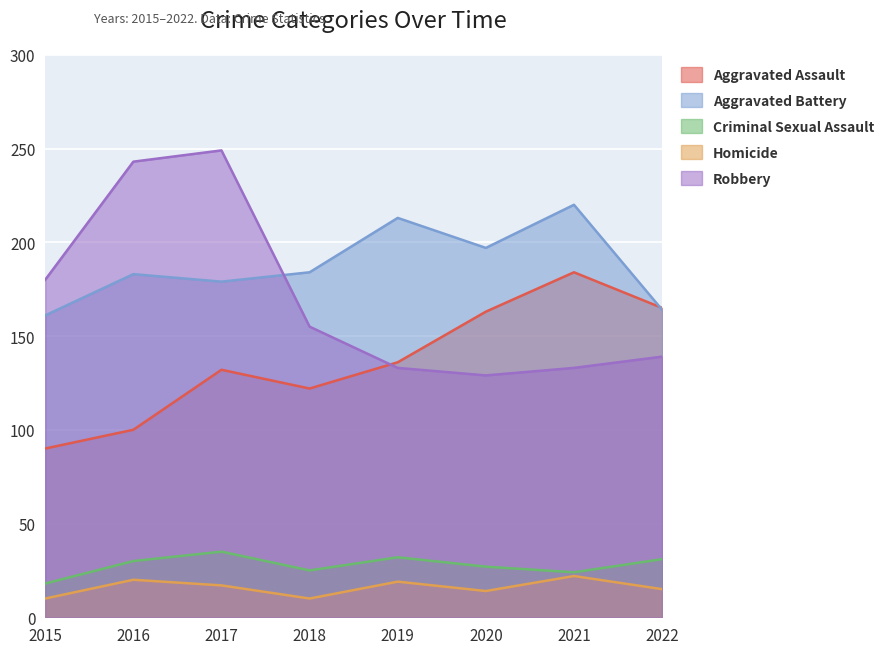

Reading left to right, transcribe all the data shown in this chart.

Aggravated Assault: 90	100	132	122	136	163	184	165
Aggravated Battery: 161	183	179	184	213	197	220	164
Criminal Sexual Assault: 18	30	35	25	32	27	24	31
Homicide: 10	20	17	10	19	14	22	15
Robbery: 180	243	249	155	133	129	133	139